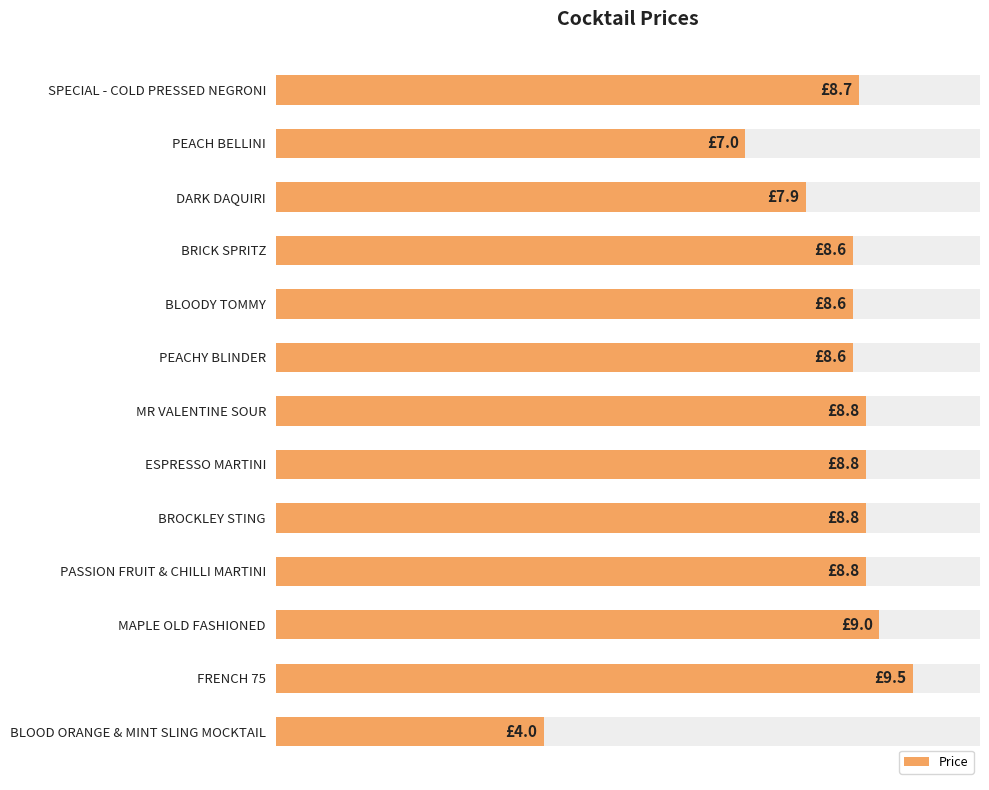

Approximately how many times larger is the value at BLOODY TOMMY compared to DARK DAQUIRI?

1.1